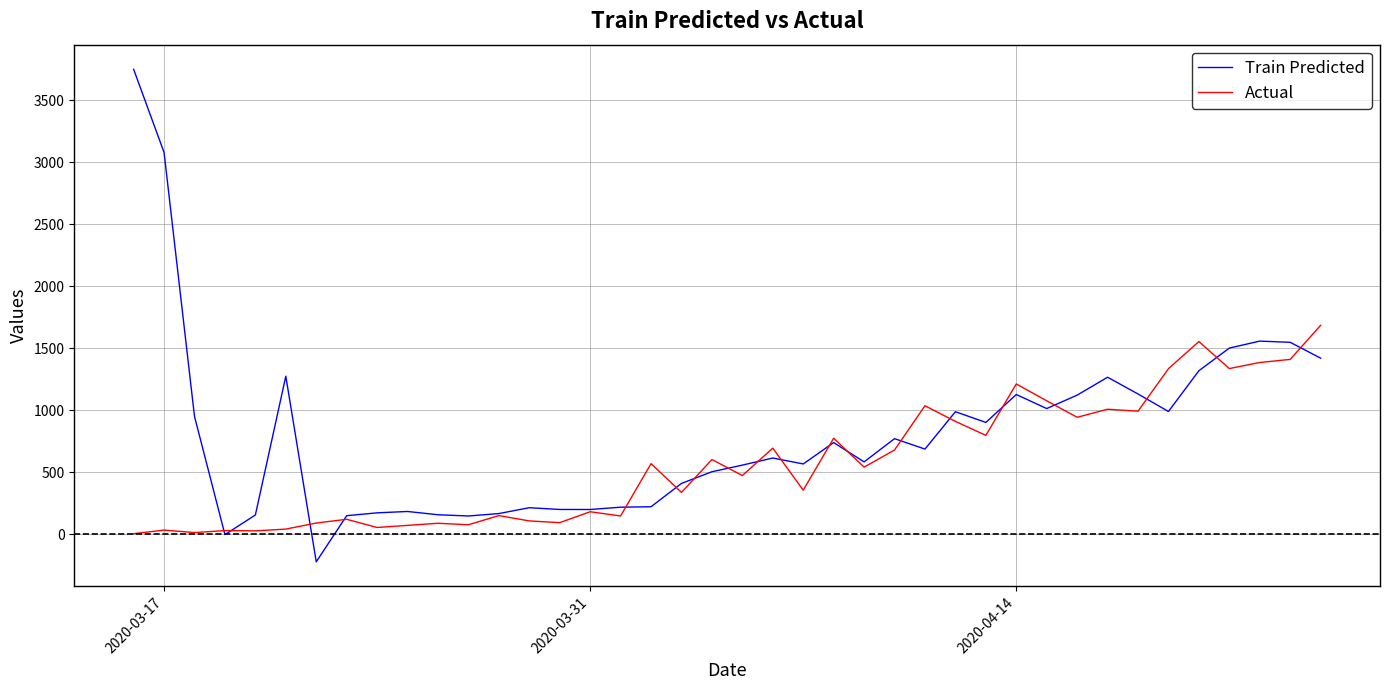

List the series in order of their peak value, lowest first.

Actual, Train Predicted